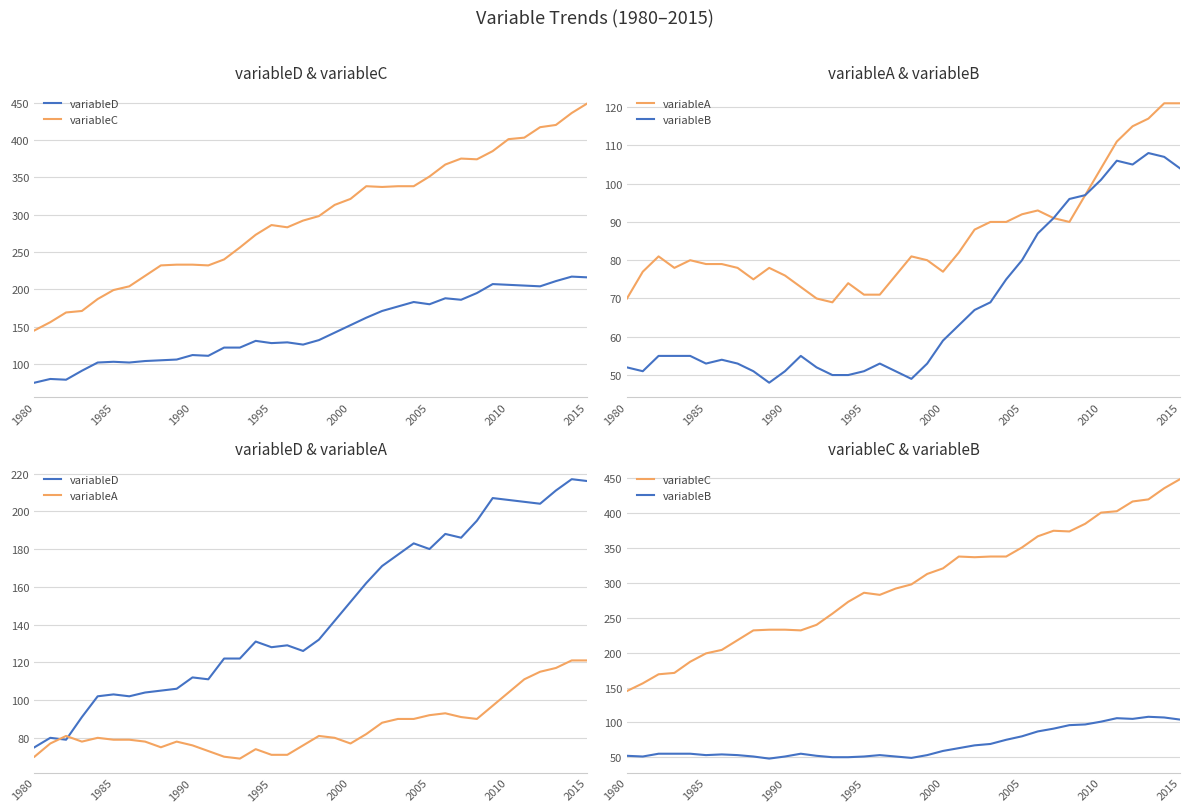

Reading left to right, extract all data points from this chart.

variableD: 75	80	79	91	102	103	102	104	105	106	112	111	122	122	131	128	129	126	132	142	152	162	171	177	183	180	188	186	195	207	206	205	204	211	217	216
variableC: 145	156	169	171	187	199	204	218	232	233	233	232	240	256	273	286	283	292	298	313	321	338	337	338	338	351	367	375	374	385	401	403	417	420	436	449
variableA: 70	77	81	78	80	79	79	78	75	78	76	73	70	69	74	71	71	76	81	80	77	82	88	90	90	92	93	91	90	97	104	111	115	117	121	121
variableB: 52	51	55	55	55	53	54	53	51	48	51	55	52	50	50	51	53	51	49	53	59	63	67	69	75	80	87	91	96	97	101	106	105	108	107	104